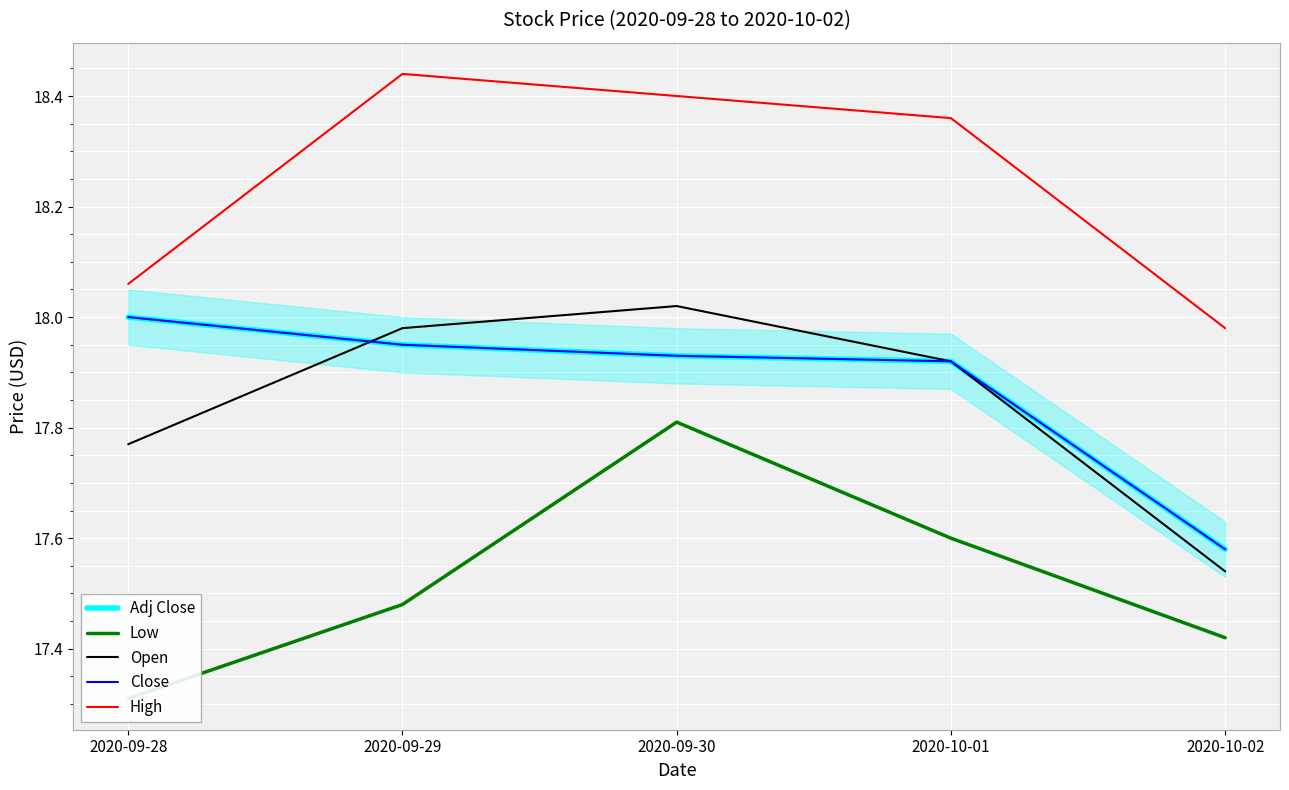

Is it true that Close equals 31.4 at 2020-09-30?

False